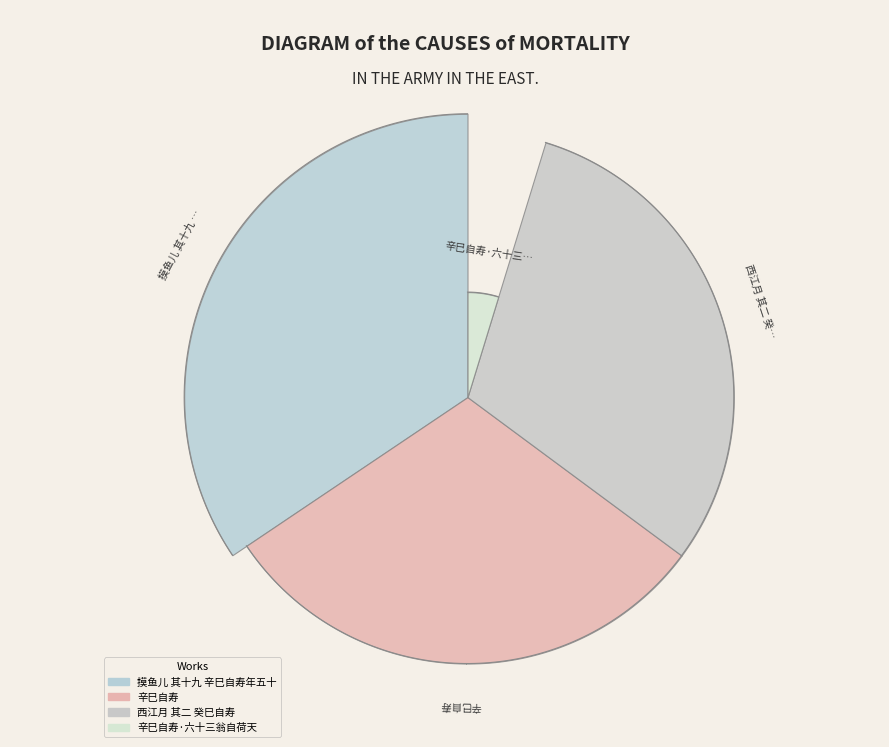

How many segments does this pie chart have?

4